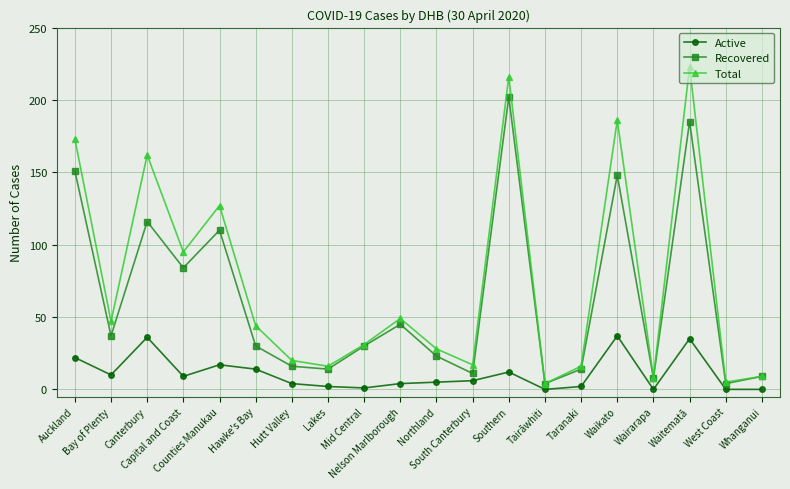

At Capital and Coast, list the series in order from largest to smallest.

Total, Recovered, Active